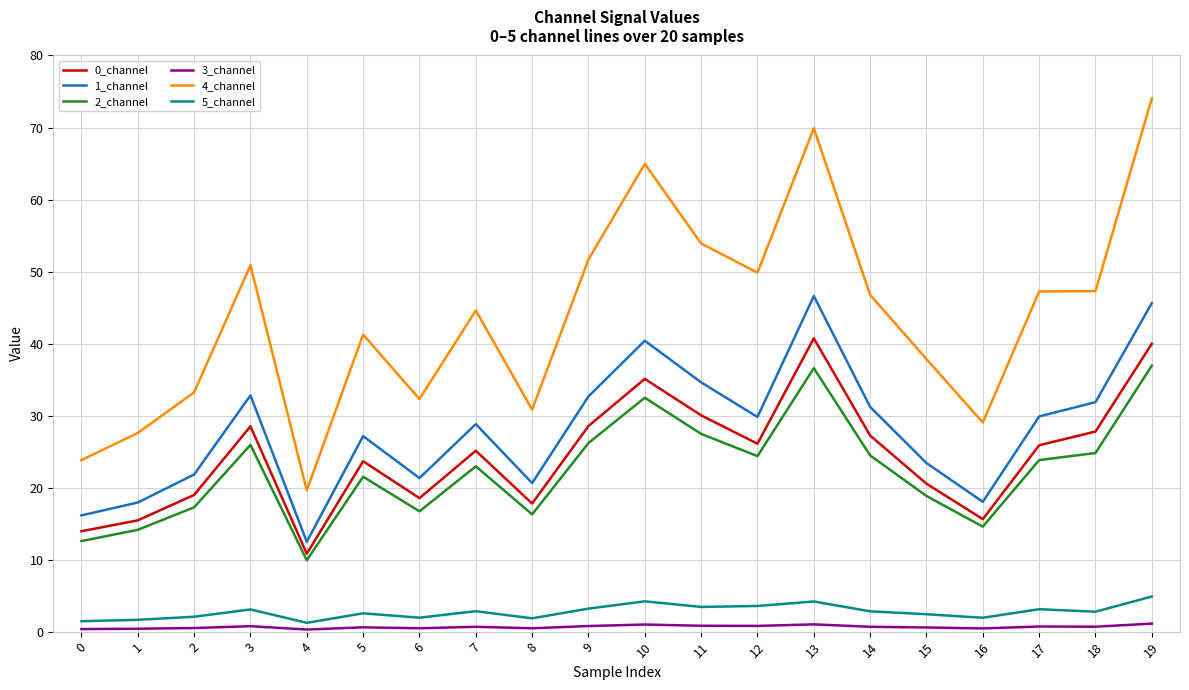

Is it true that 0_channel equals 10.6 at 6?

False